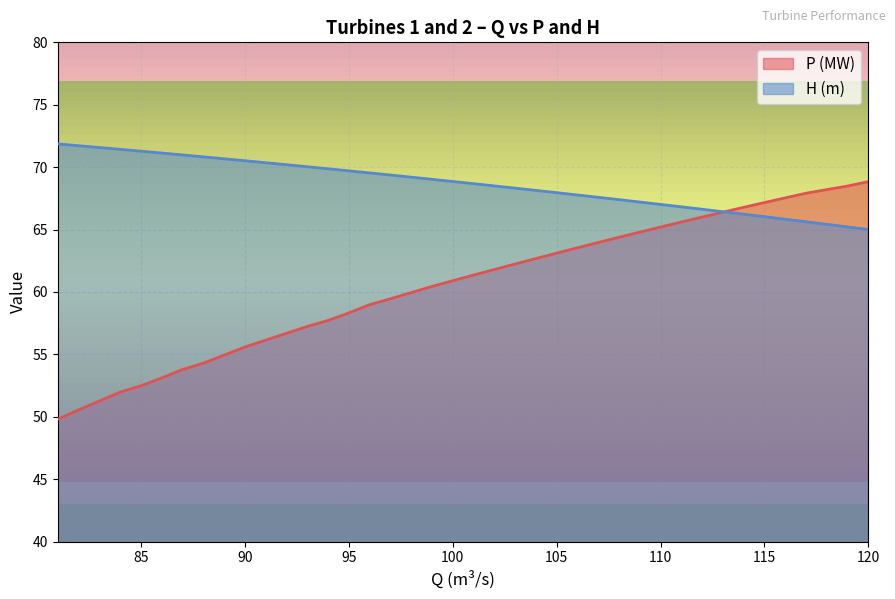

What is the difference between the maximum and minimum values in the H (m) series?

6.9